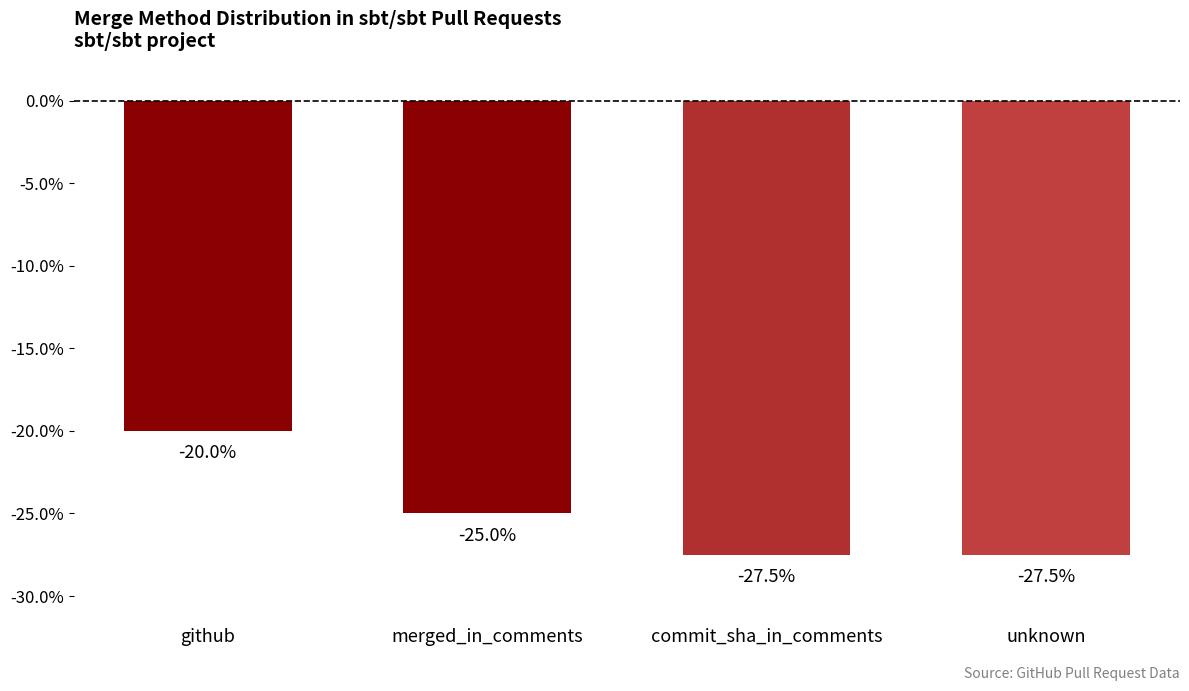

What is the difference between the values at unknown and merged_in_comments?

2.5